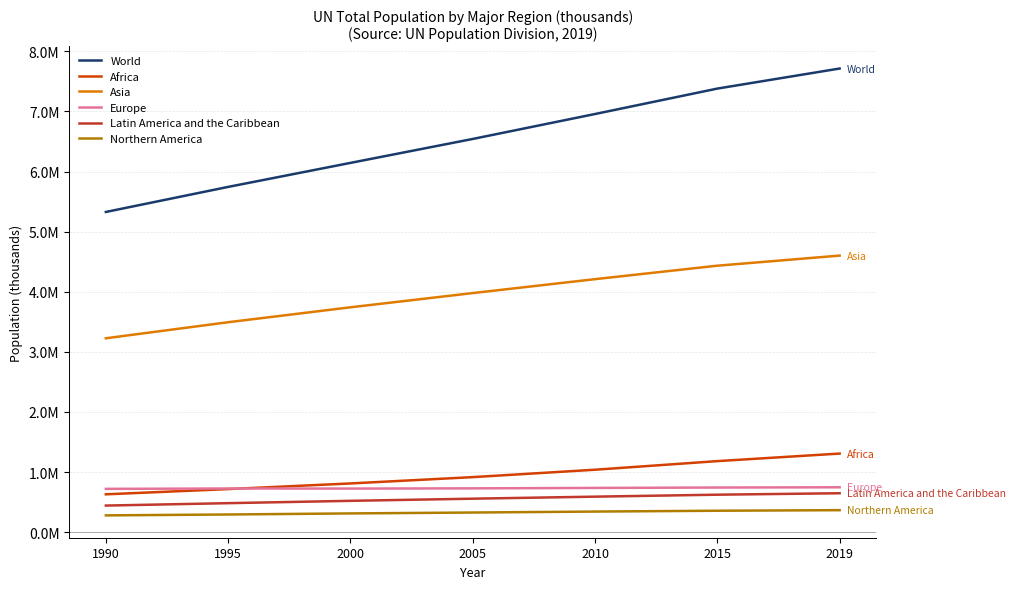

At how many categories does at least one series exceed 5552658?

6